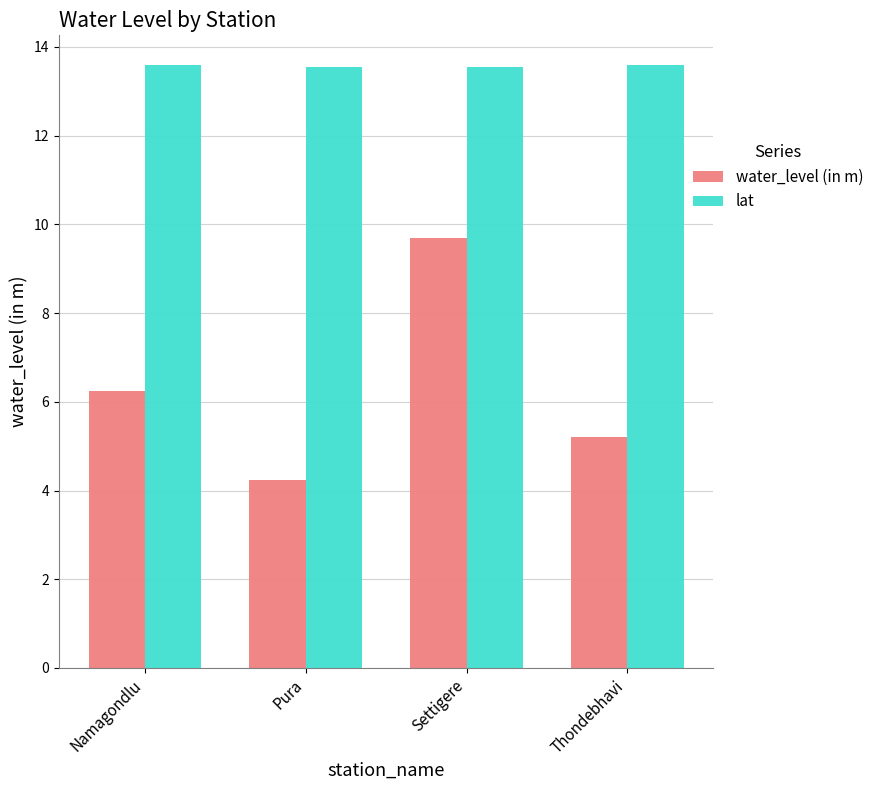

Which series changed the most between Namagondlu and Pura?

water_level (in m)